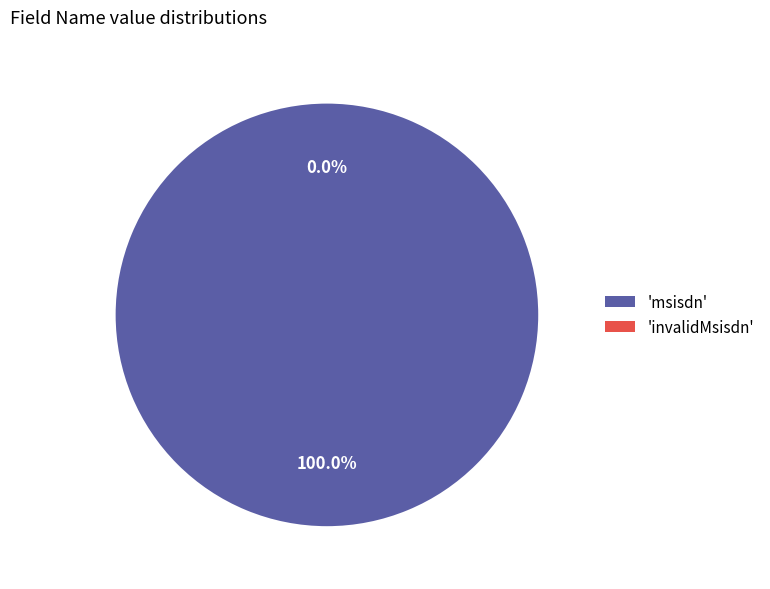

To the nearest percent, what is the combined percentage of msisdn and invalidMsisdn?

100%